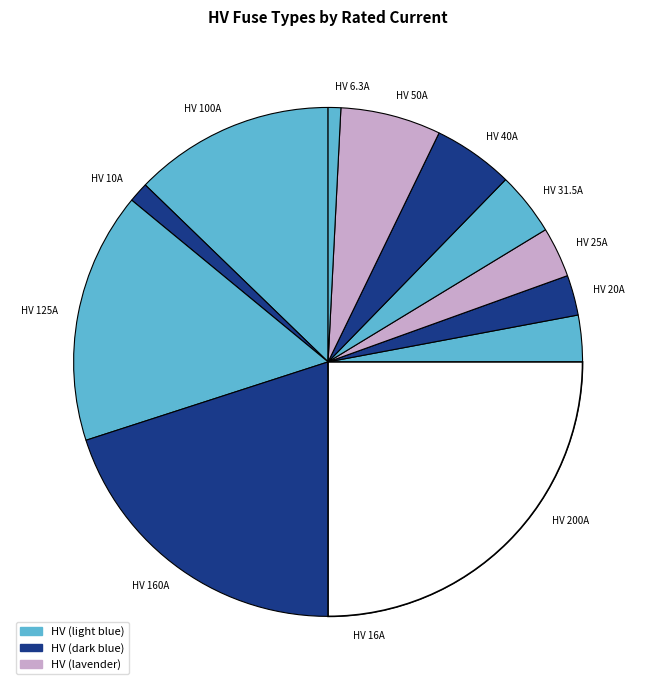

What percentage is the HV 31.5A slice, to the nearest percent?

4%